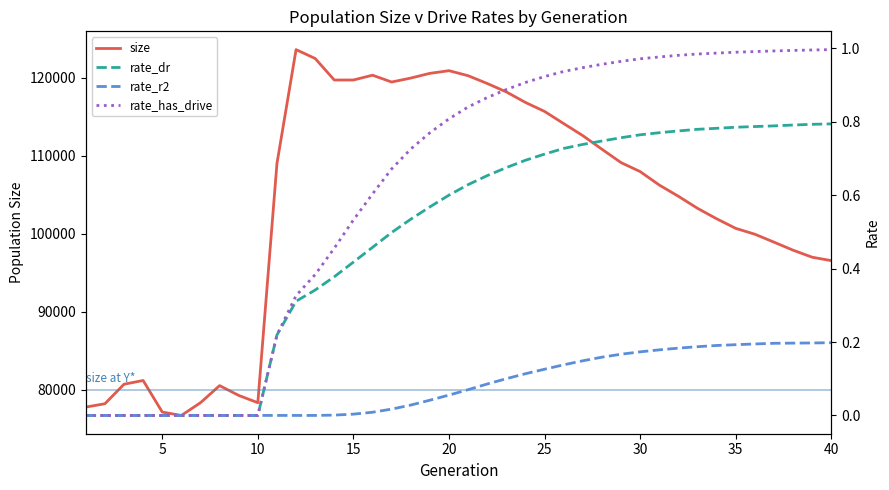

Between 10 and 20, which series saw the biggest shift?

size